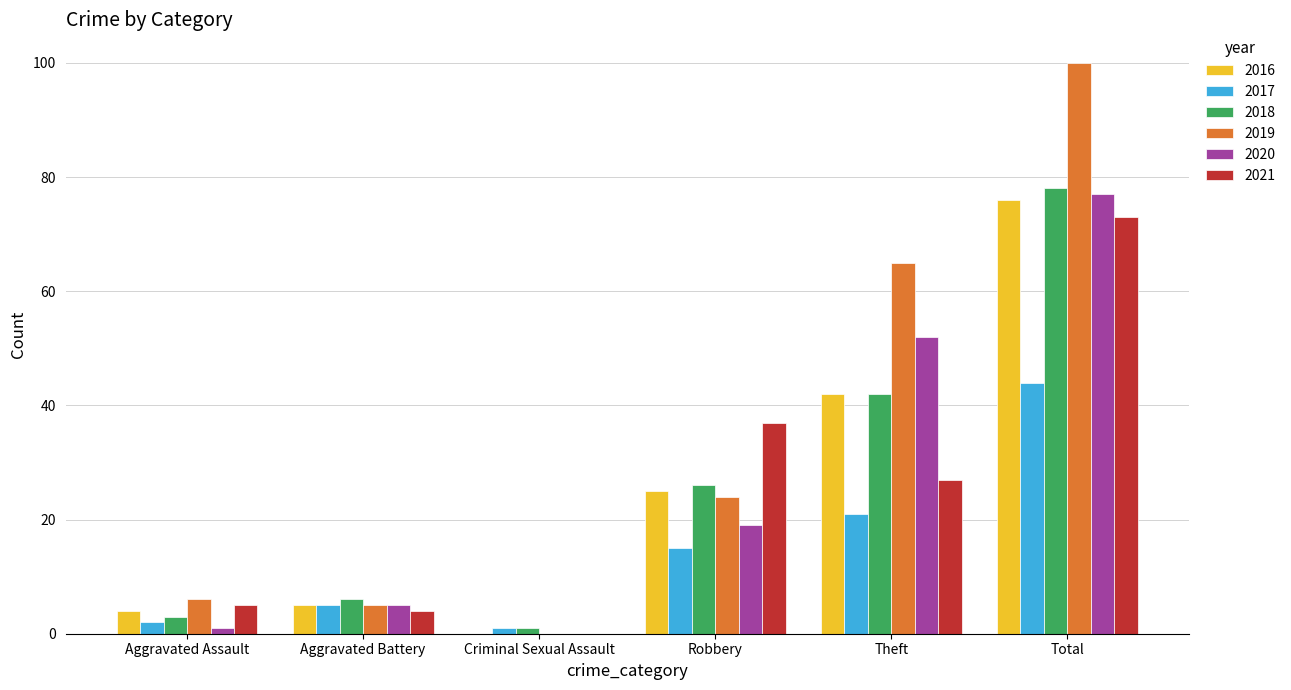

What is the spread (max minus min) of values at Robbery?

22